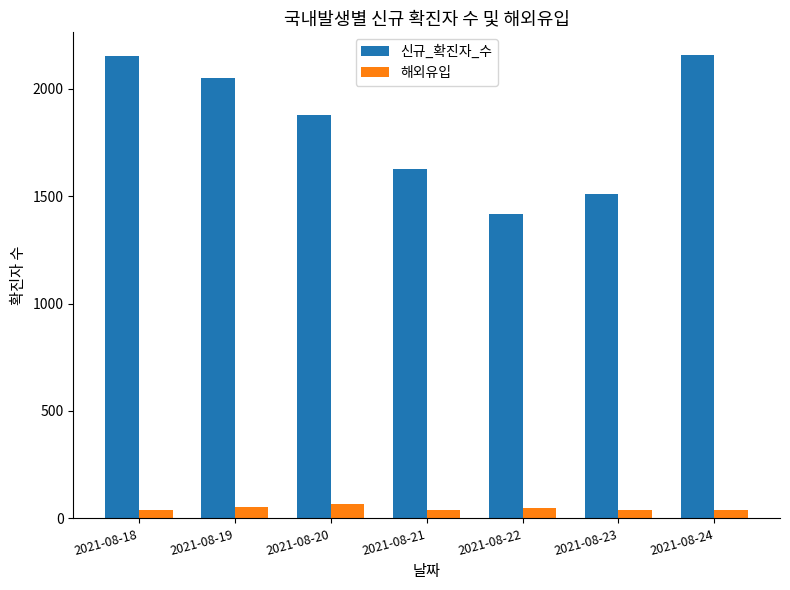

What is the sum of all 신규_확진자_수 values?

12787